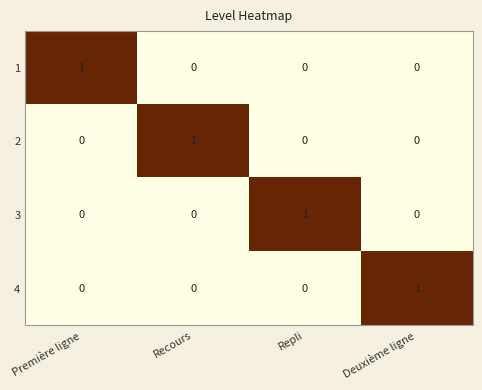

At which label does 4 reach its peak?

Deuxième ligne